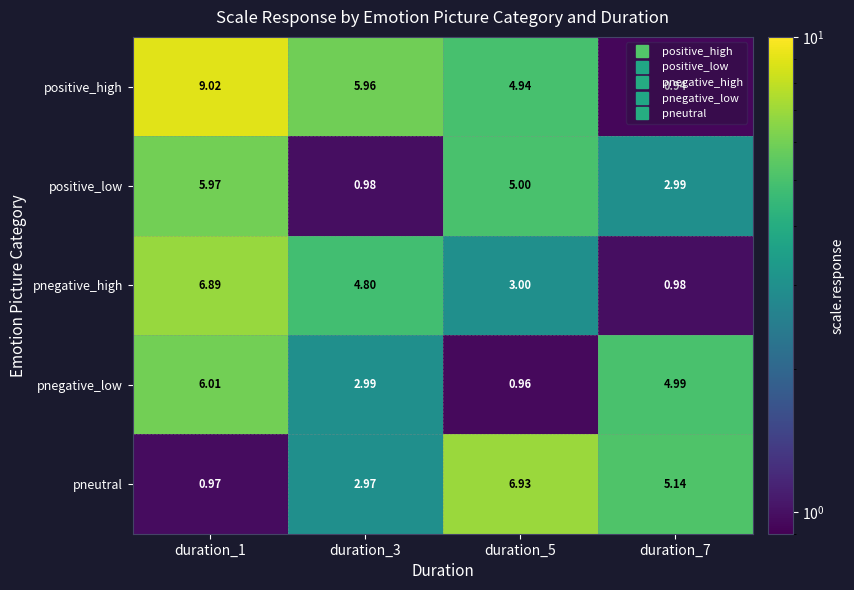

Which series has the largest total across all categories?

positive_high